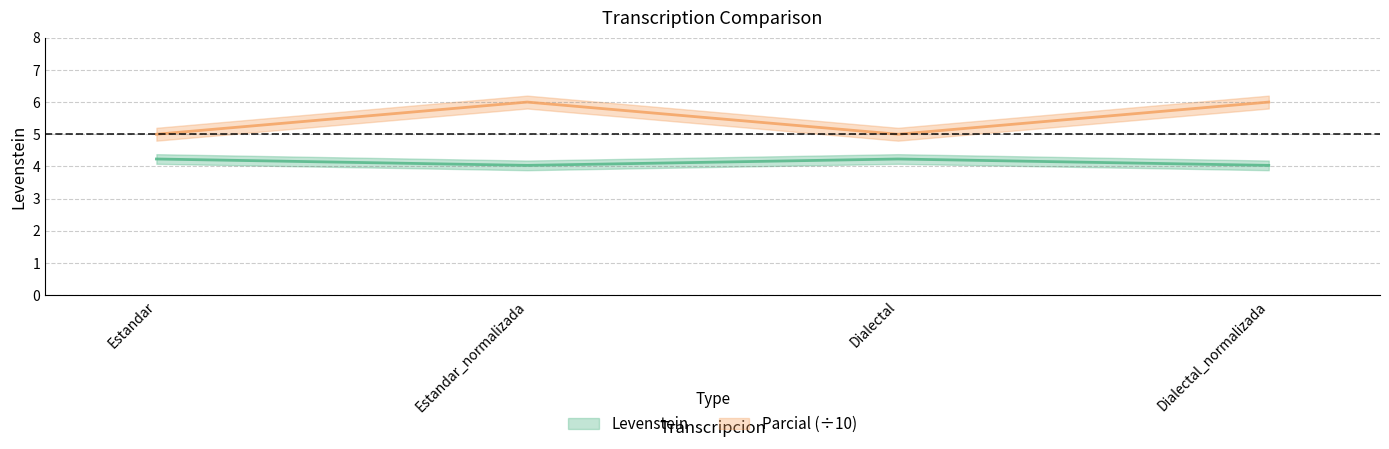

Rank the categories by Levenstein value from lowest to highest.

Estandar_normalizada, Dialectal_normalizada, Estandar, Dialectal